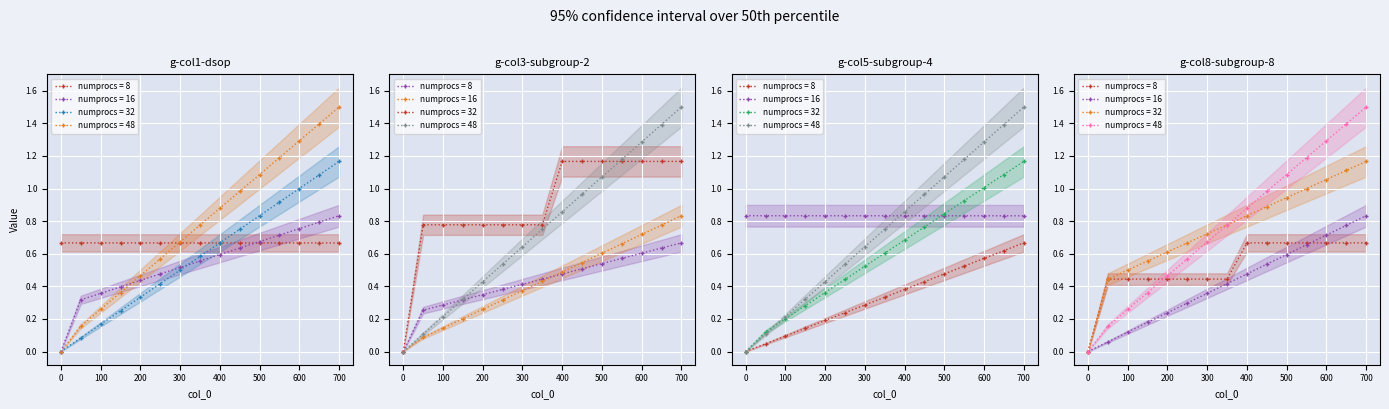

True or false: col_5 has more than 1 points higher than both neighbors.

False